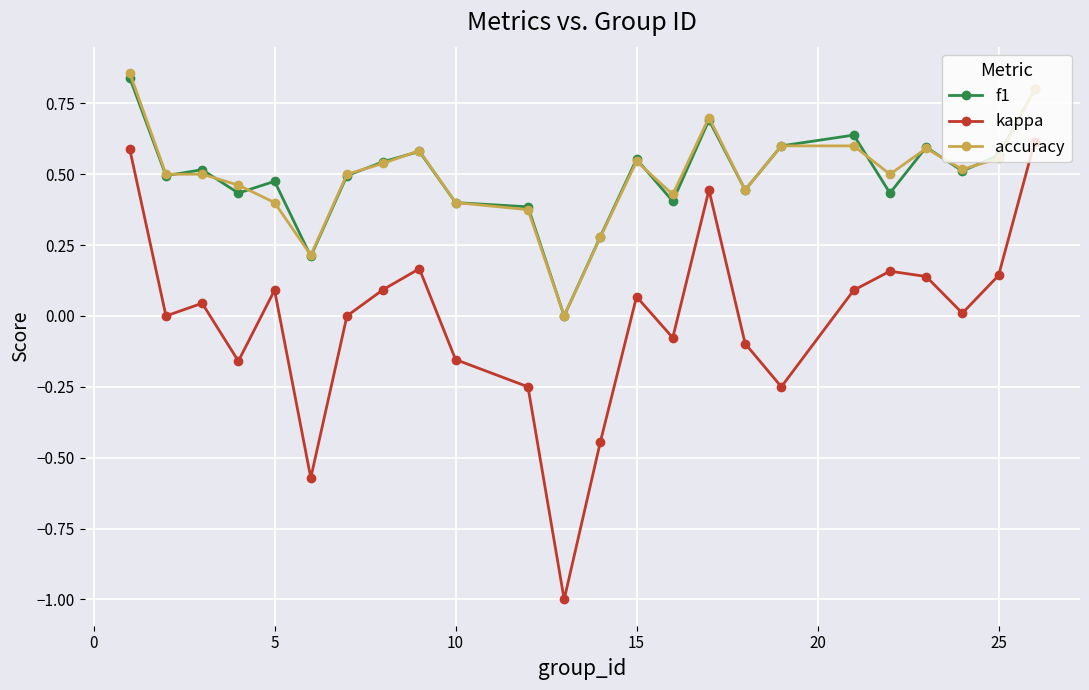

What are all the series names shown in the legend?

f1, kappa, accuracy